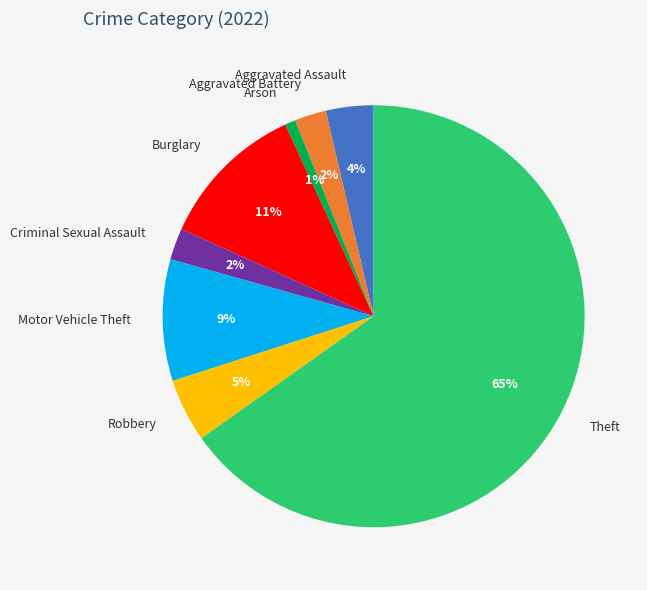

To the nearest percent, what percentage of the pie is Robbery?

5%